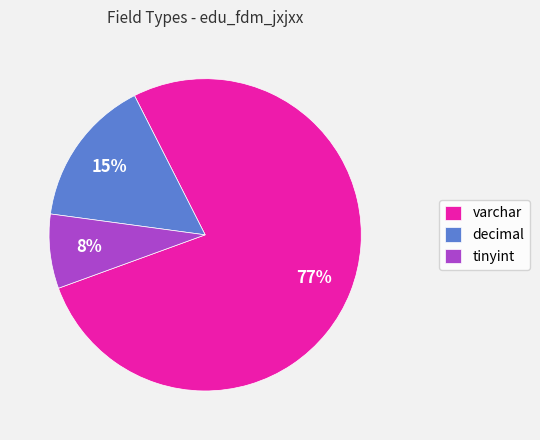

True or false: varchar accounts for 91% of the total.

False